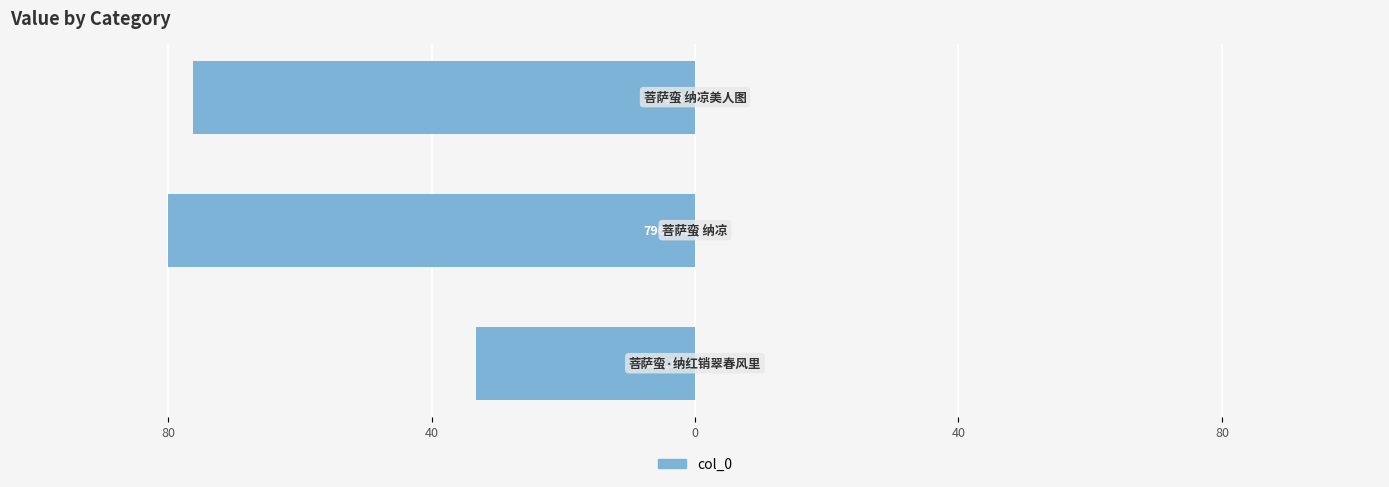

What is the maximum value shown in the chart?

-33.3